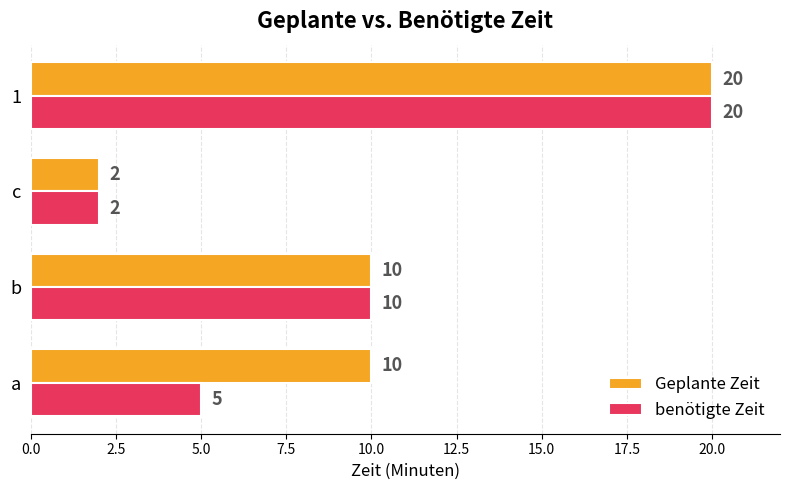

What is the difference between the highest and lowest values at a?

5